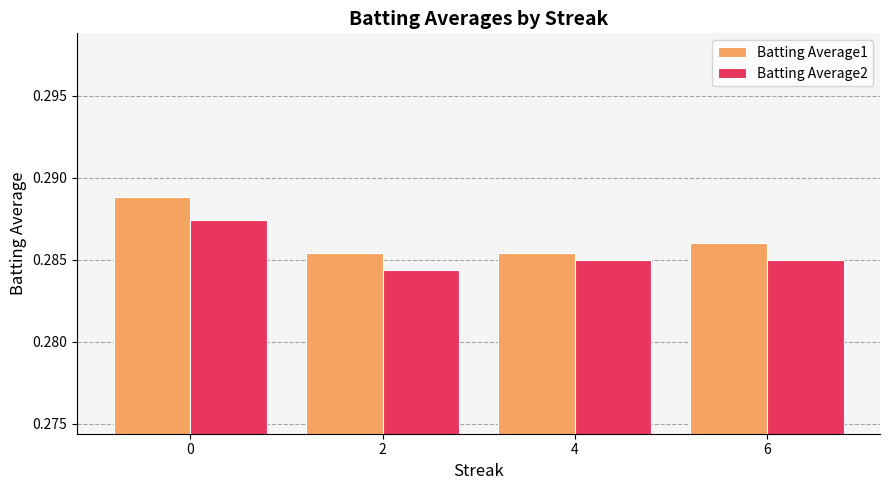

At 6, list the series in order from largest to smallest.

Batting Average1, Batting Average2